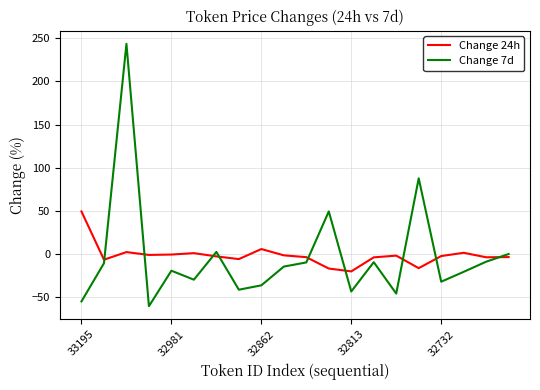

Rank the series by their maximum value, from highest to lowest.

Change 7d, Change 24h